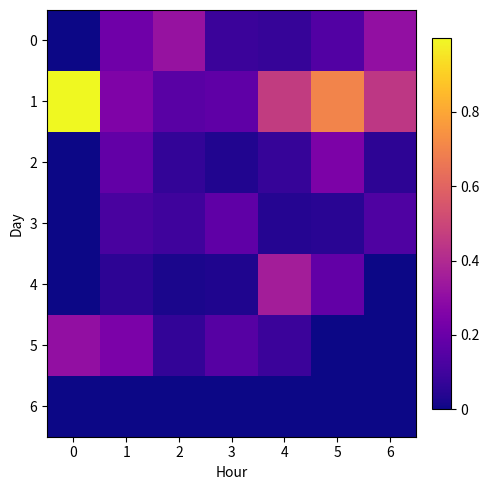

Which series has the largest total across all categories?

1